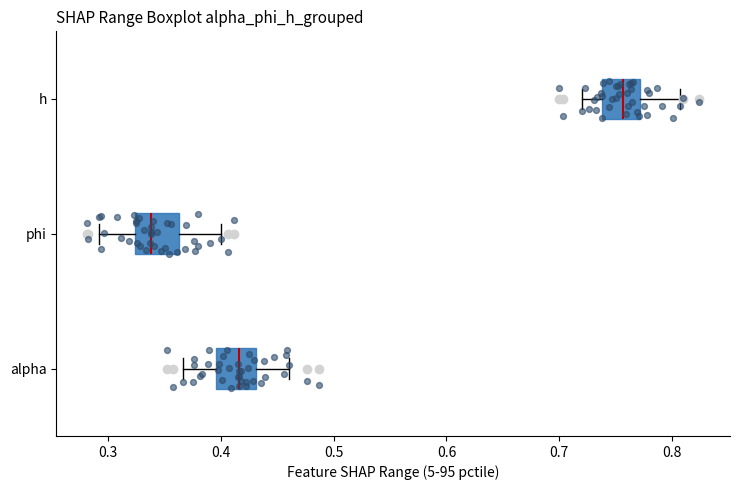

Which box's median line is the furthest to the left?

phi